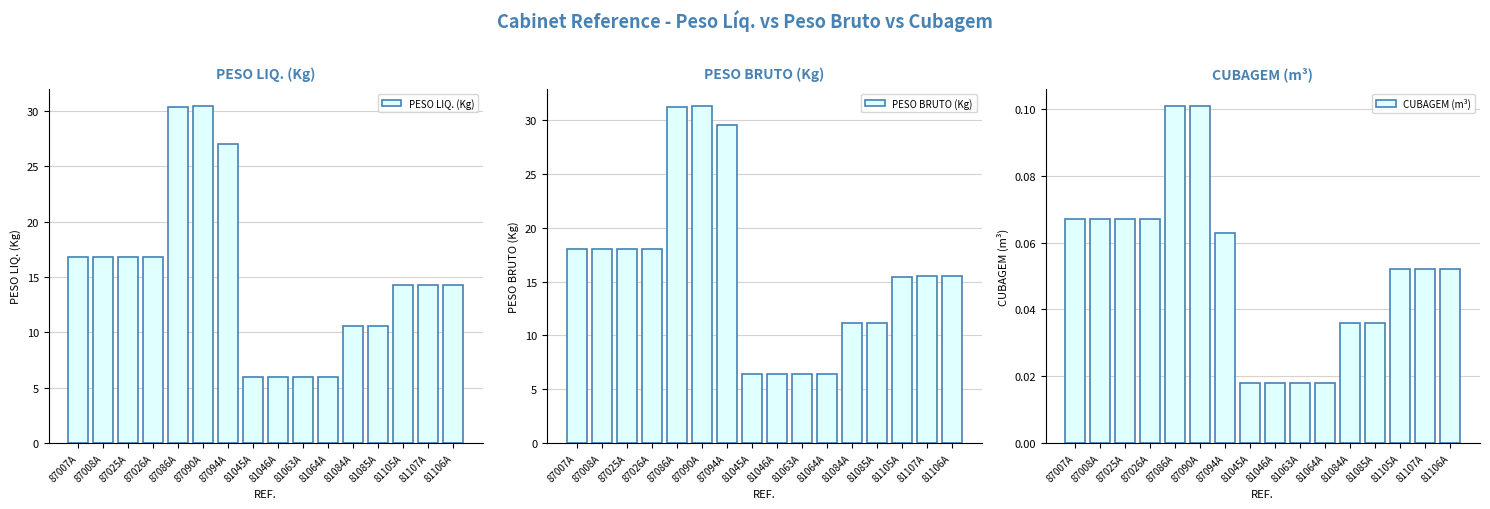

Reading right to left, list all the values displayed in this chart.

PESO LIQ. (Kg): 81106A=14.3	81107A=14.3	81105A=14.3	81085A=10.6	81084A=10.5	81064A=6.0	81063A=6.0	81046A=6.0	81045A=6.0	87094A=27.0	87090A=30.5	87086A=30.4	87026A=16.8	87025A=16.8	87008A=16.8	87007A=16.8
PESO BRUTO (Kg): 81106A=15.5	81107A=15.5	81105A=15.5	81085A=11.2	81084A=11.1	81064A=6.4	81063A=6.4	81046A=6.4	81045A=6.4	87094A=29.6	87090A=31.4	87086A=31.2	87026A=18.0	87025A=18.0	87008A=18.0	87007A=18.0
CUBAGEM (m³): 81106A=0.1	81107A=0.1	81105A=0.1	81085A=0.0	81084A=0.0	81064A=0.0	81063A=0.0	81046A=0.0	81045A=0.0	87094A=0.1	87090A=0.1	87086A=0.1	87026A=0.1	87025A=0.1	87008A=0.1	87007A=0.1